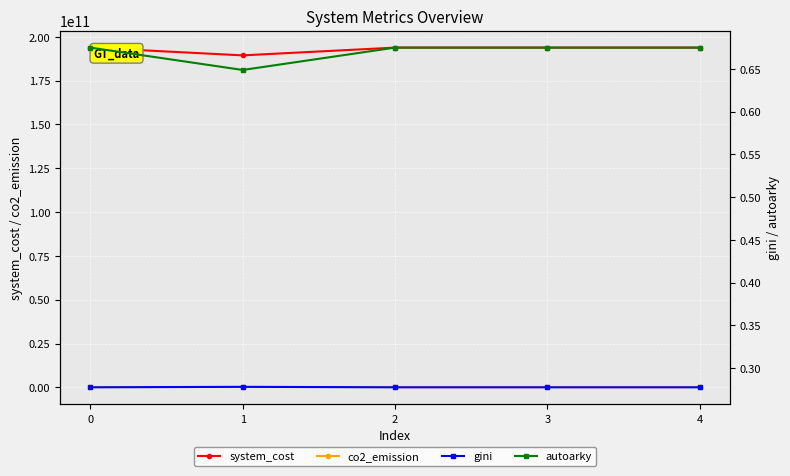

Reading left to right, extract all data points from this chart.

system_cost: 193857931594.6	189433269708.1	193857931594.6	193857931594.6	193857931594.6
co2_emission: 75499967.6	75499970.1	75499967.6	75499967.6	75499967.6
gini: 0.3	0.3	0.3	0.3	0.3
autoarky: 0.7	0.6	0.7	0.7	0.7